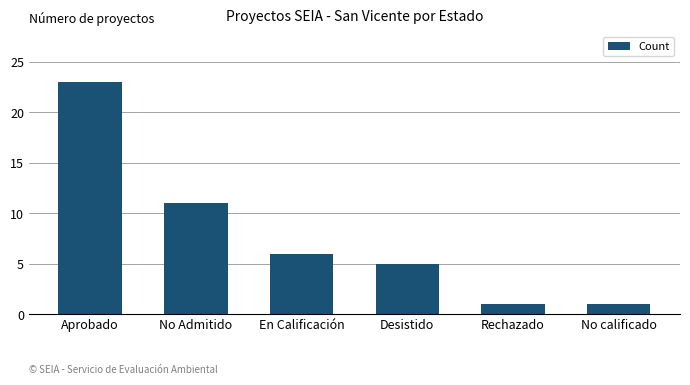

Which label corresponds to the largest value in the chart?

Aprobado